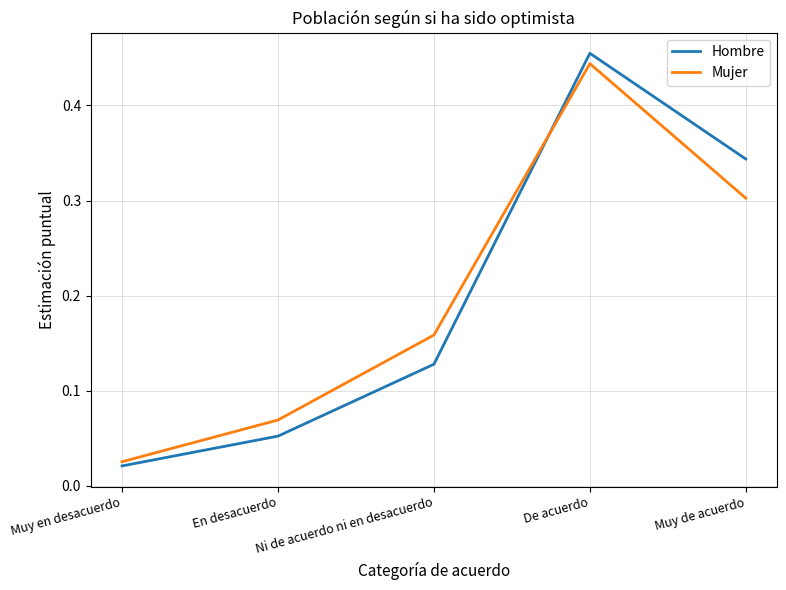

True or false: Hombre has more than 2 points higher than both neighbors.

False